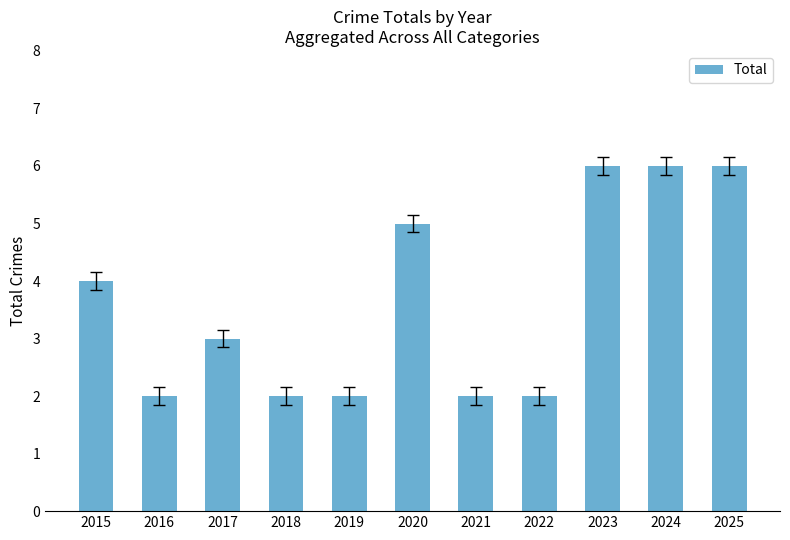

What is the sum of the values at 2023 and 2019?

8